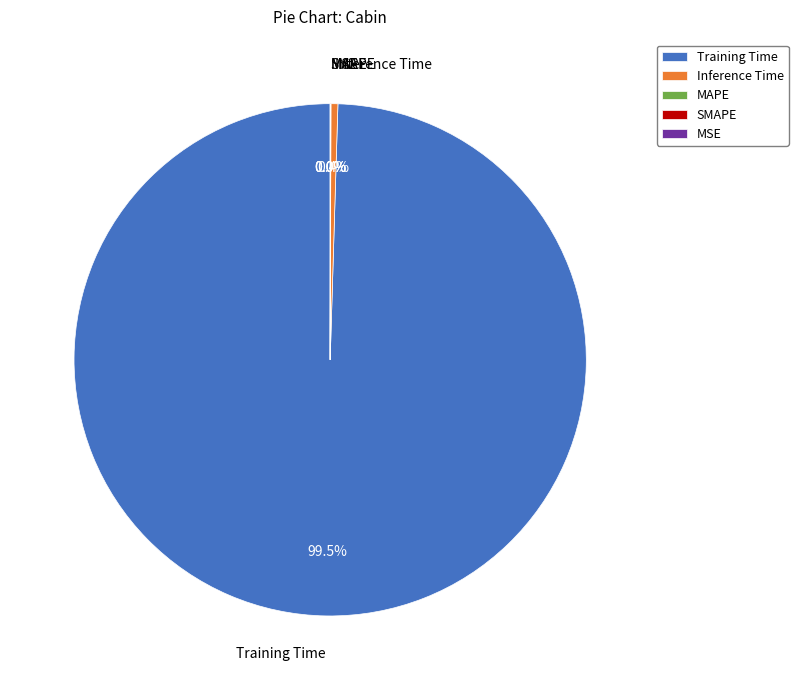

Rank the categories by value from lowest to highest.

MSE, SMAPE, MAPE, Inference Time, Training Time